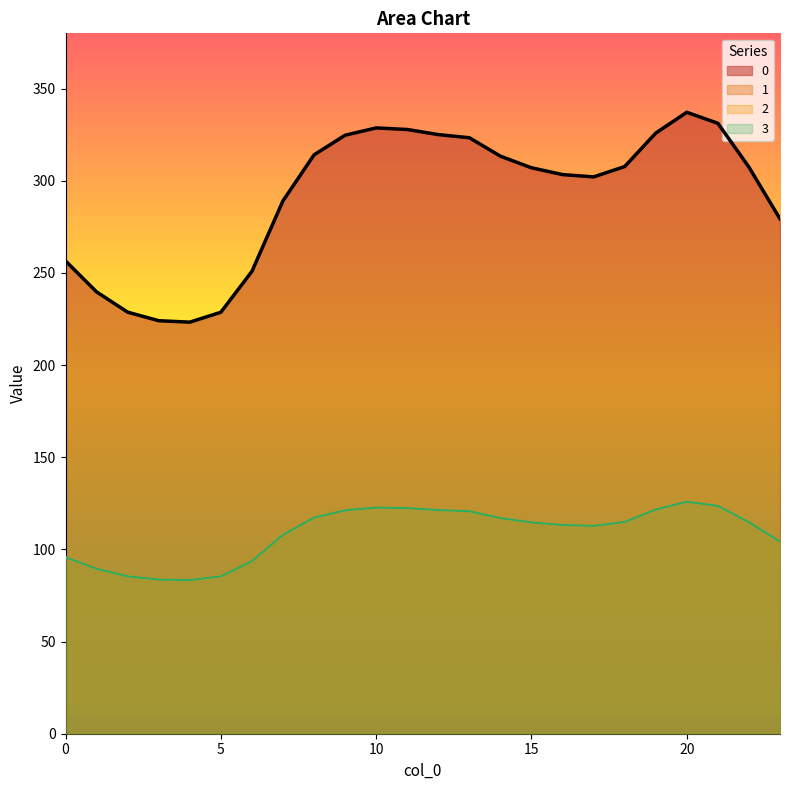

What is the value of the 3 point at the 7th from the left?

93.7